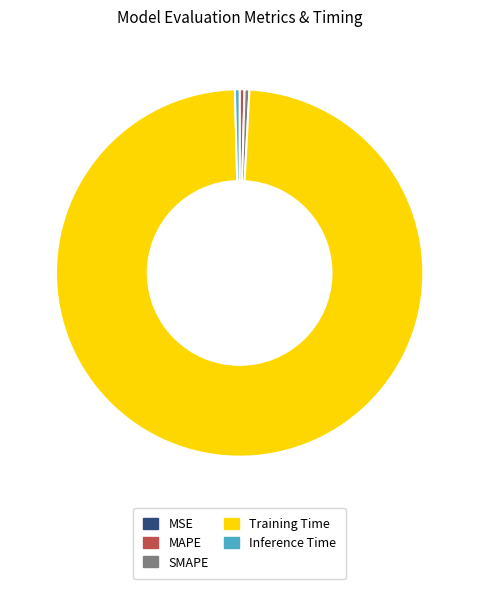

Which slice is the largest?

Training Time